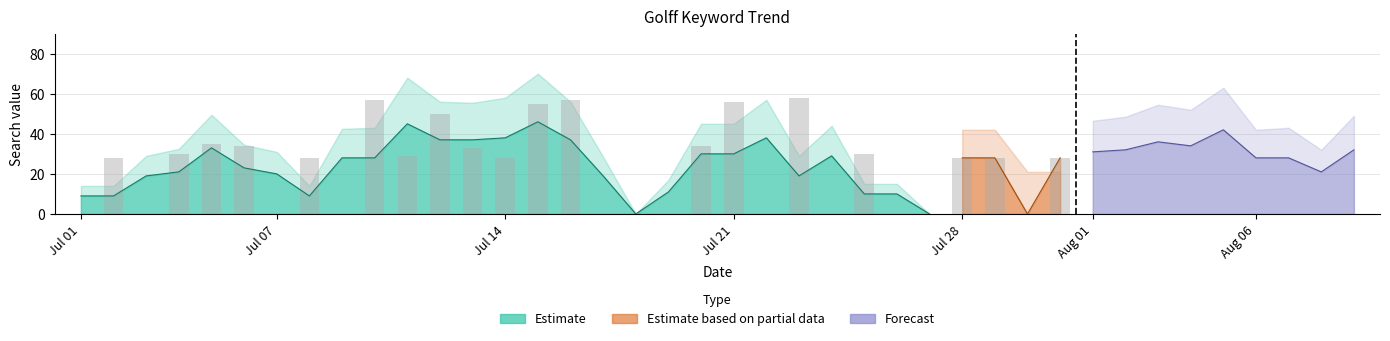

At which label is the value closest to 29?

2014/07/11